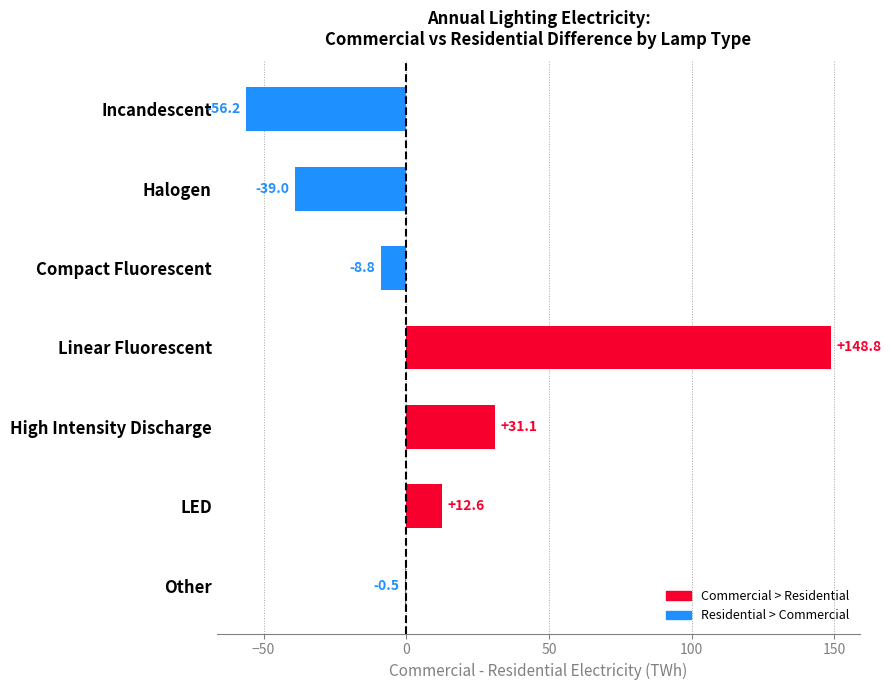

Which has a higher value, Other or Incandescent?

Other